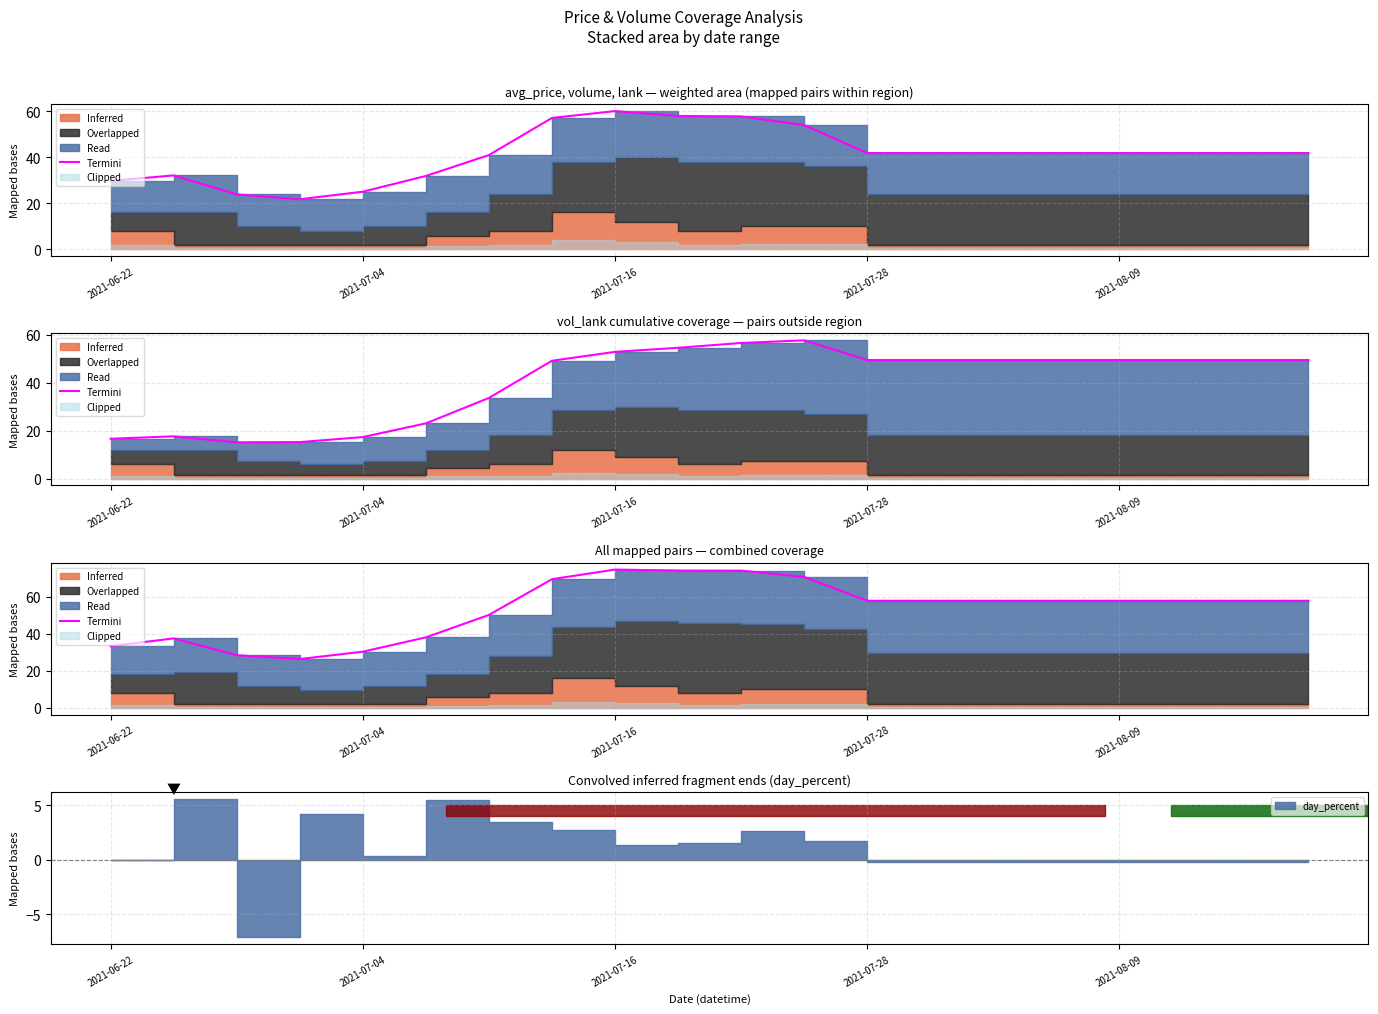

How many lines are shown in the chart?

1